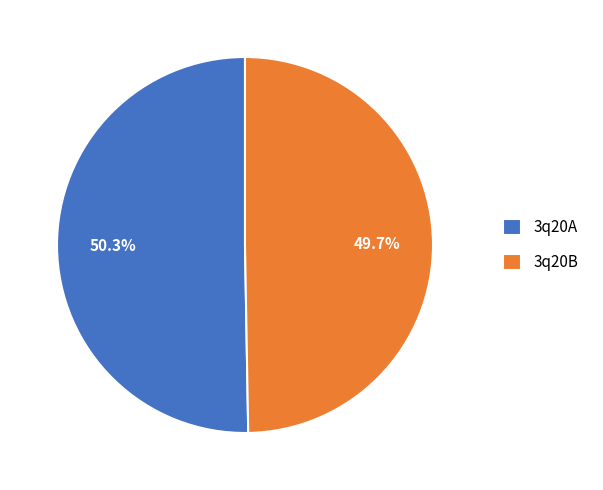

How many slices are in this pie chart?

2